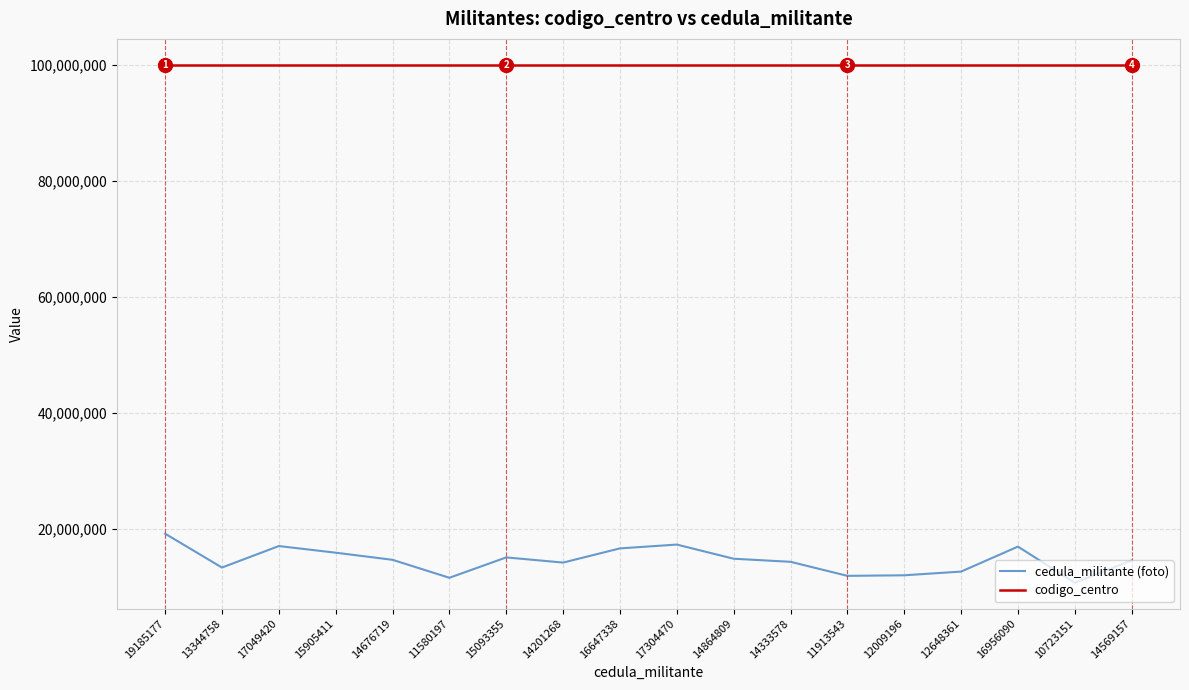

What is the greatest value displayed?

100023518